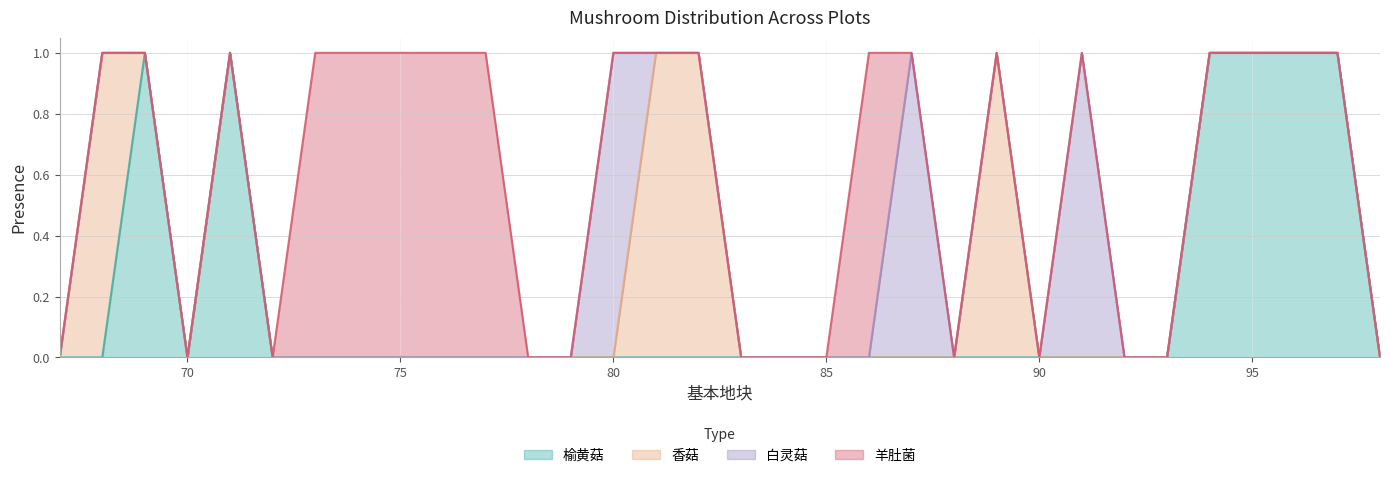

Does the chart display data point markers on the line(s)?

No